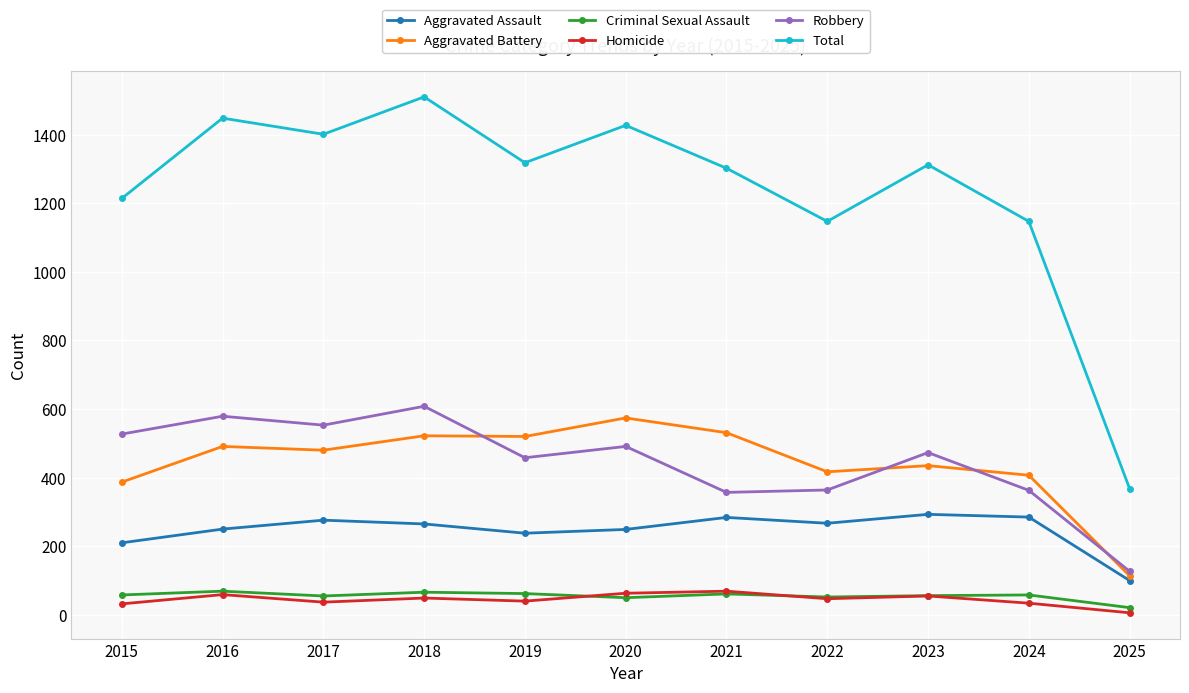

True or false: Criminal Sexual Assault and Aggravated Assault intersect in this chart.

False